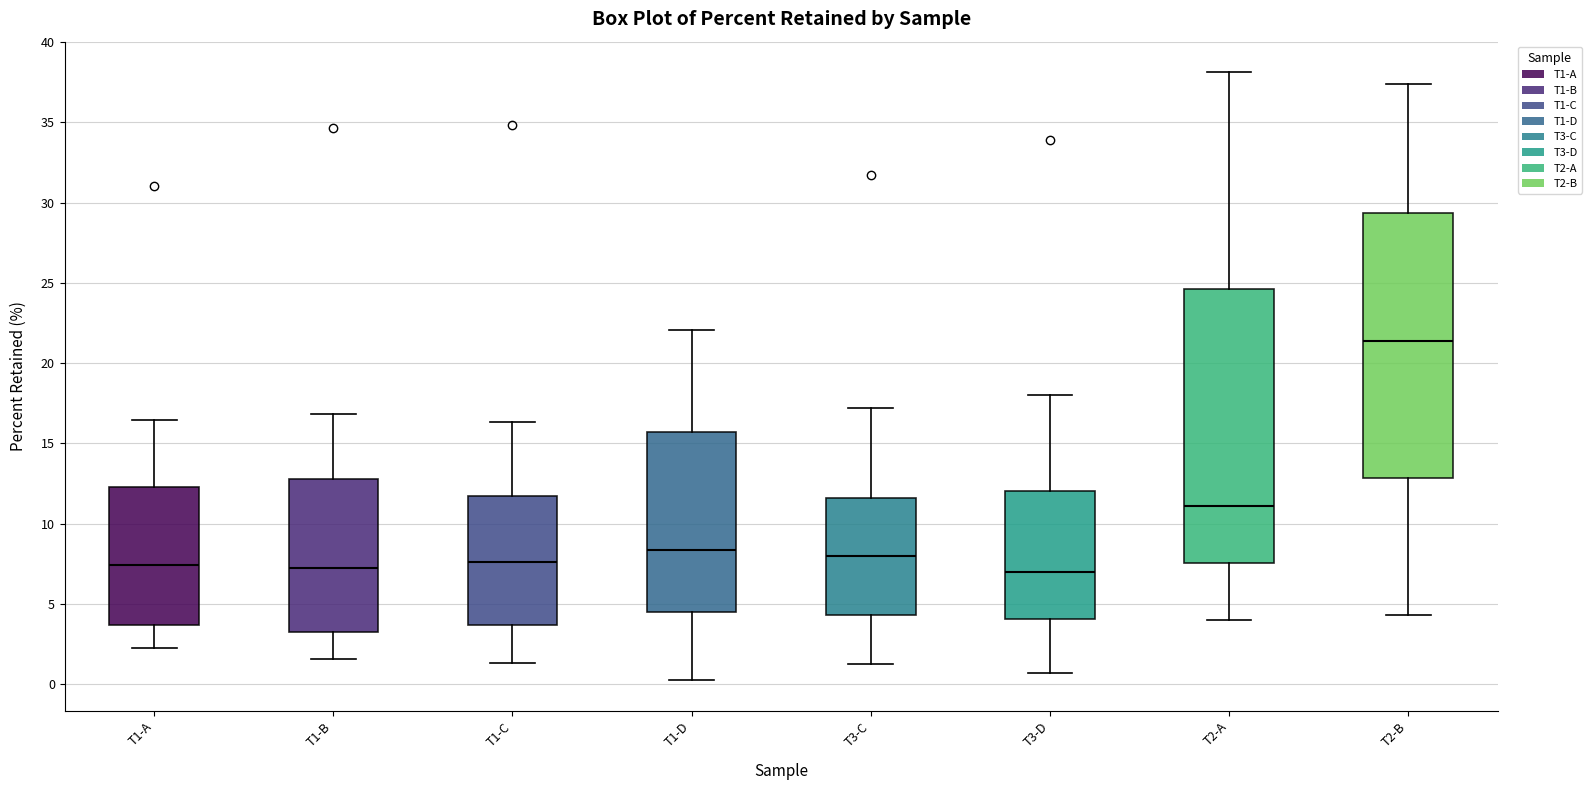

Which box has the highest median line?

T2-B